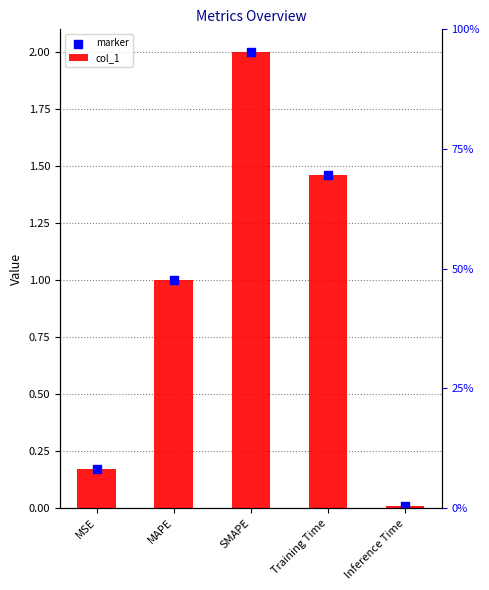

Which series has the largest Y range (max minus min)?

col_1